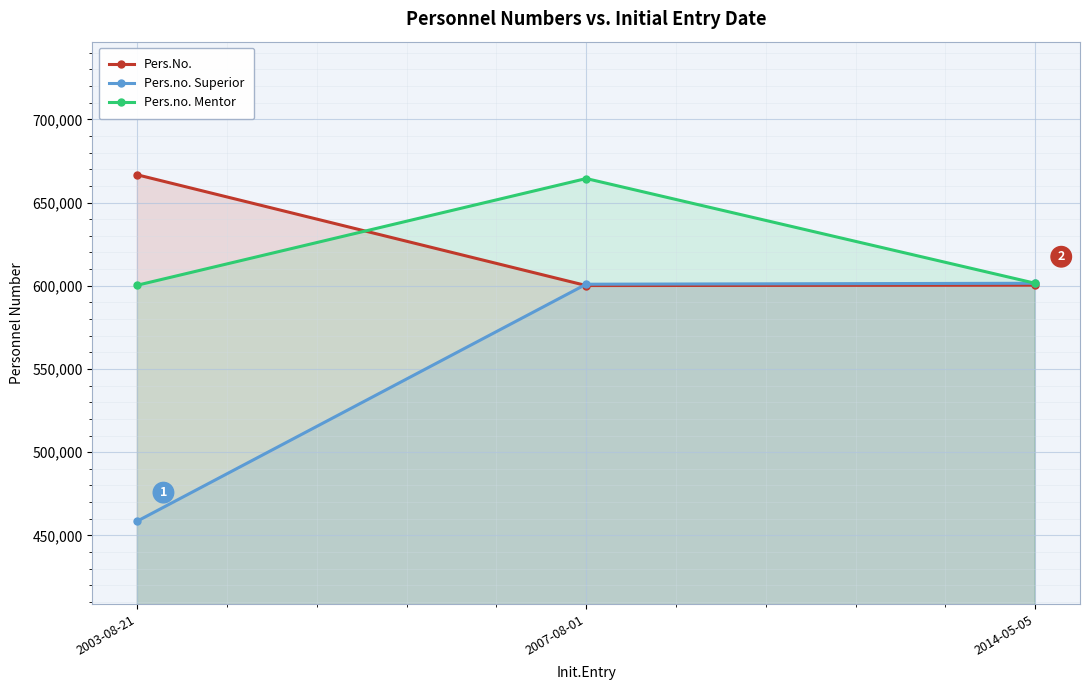

What is the minimum value for Pers.no. Superior?

458612